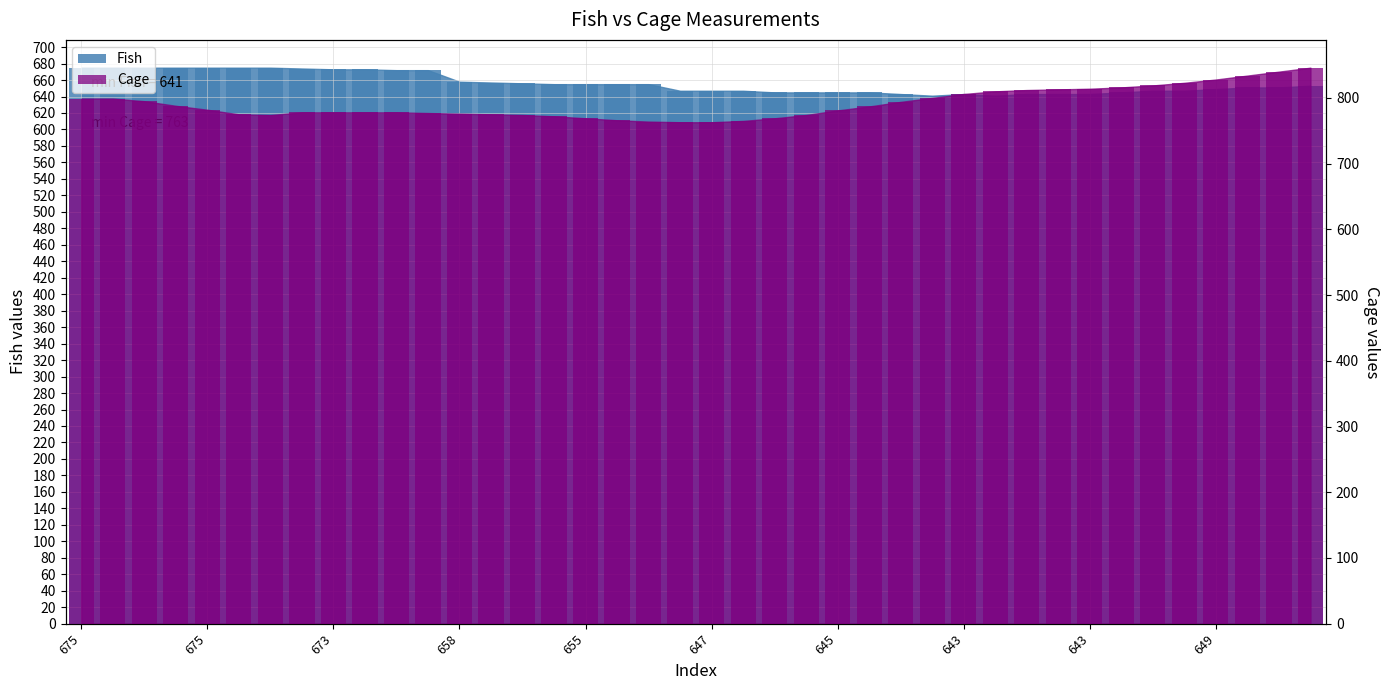

Between 647 and 675, which is larger?

647